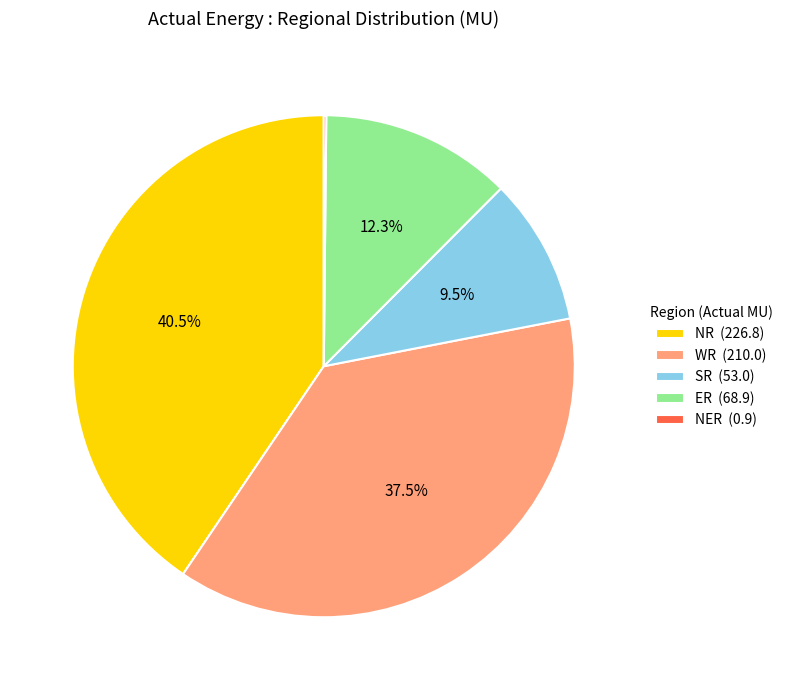

Is the sum of SR (53.0) and ER (68.9) greater than half?

No